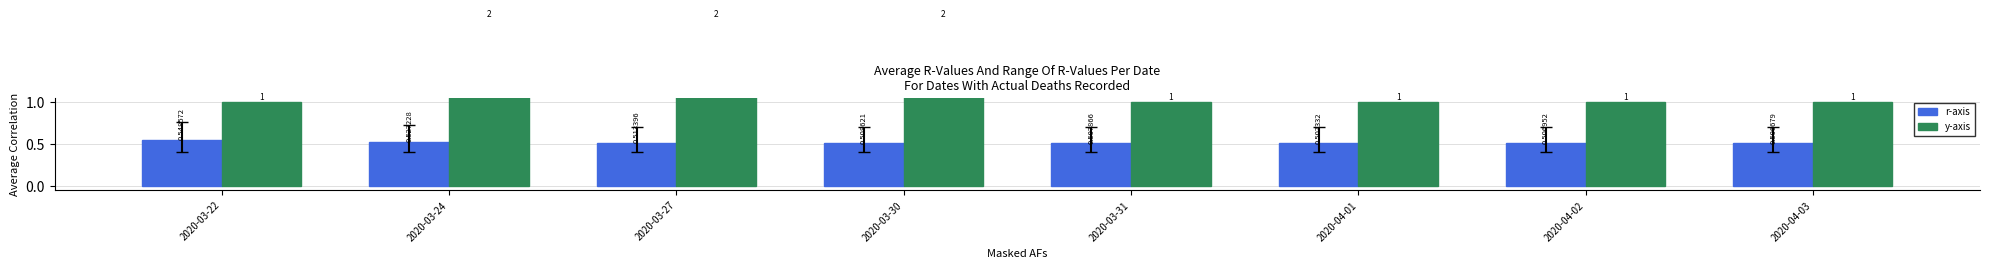

Is the value of r-axis at 2020-03-22 greater than the value of y-axis at 2020-03-27?

No